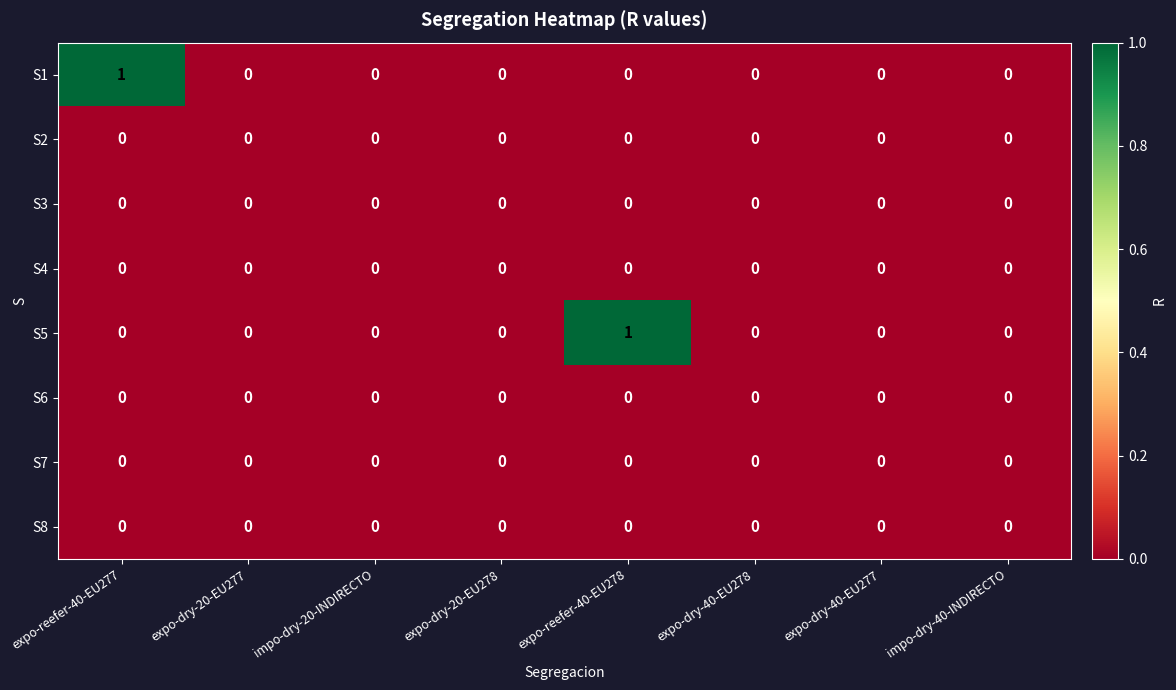

How many S1 values are between 0 and 1?

8